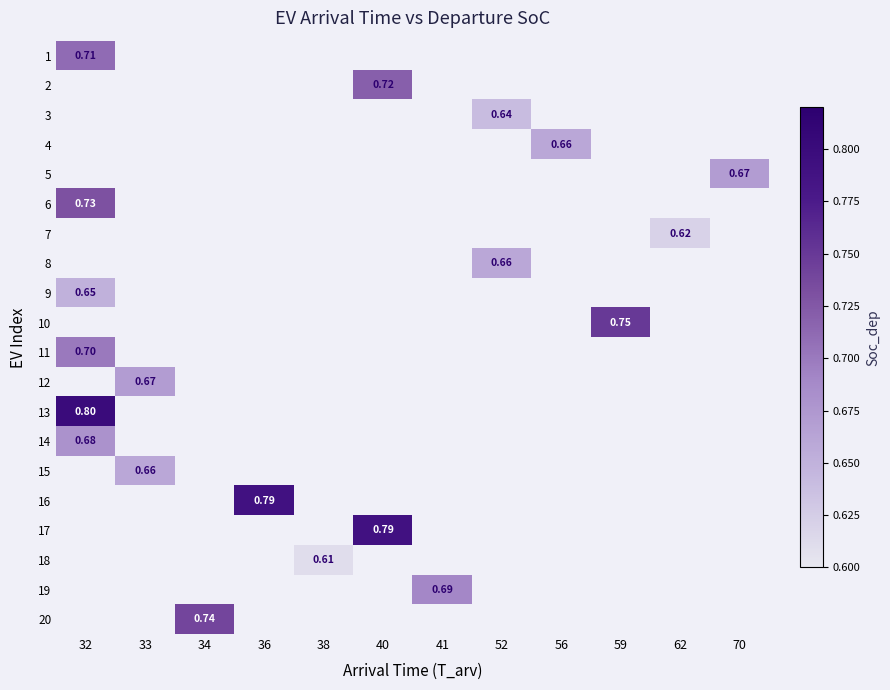

Which label corresponds to the largest value in the chart?

32